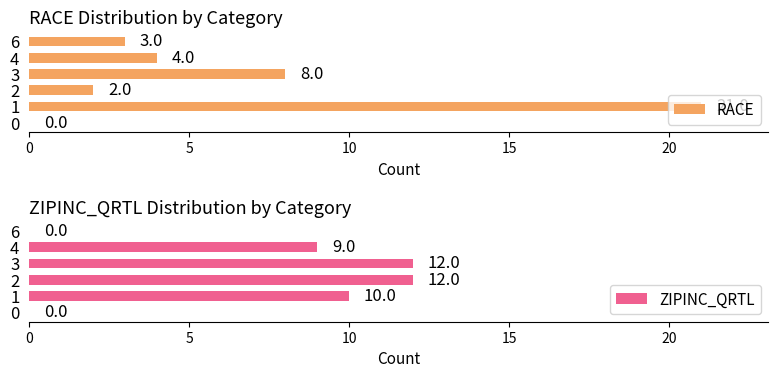

What is the sum of the ZIPINC_QRTL values at 6 and 4?

9